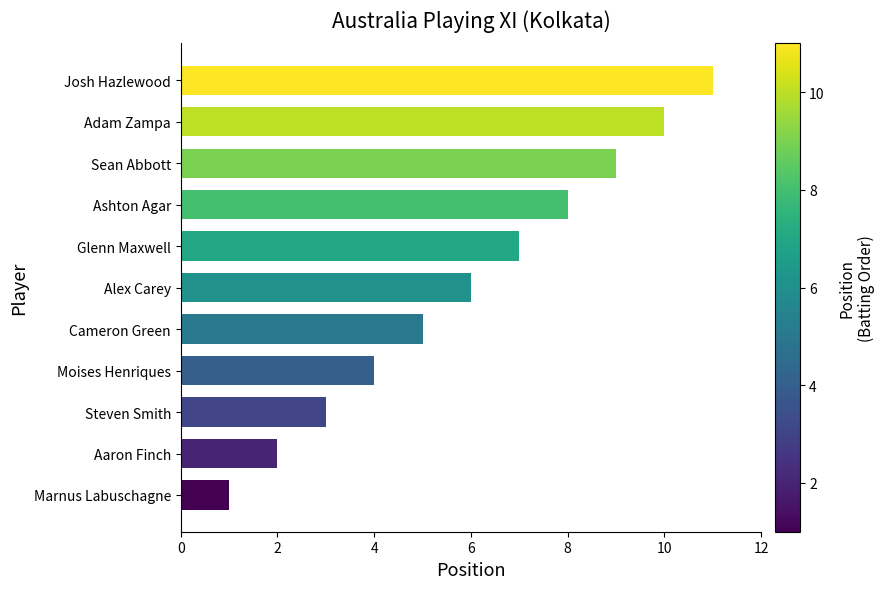

What is the ratio of the value at Glenn Maxwell to the value at Cameron Green?

1.4